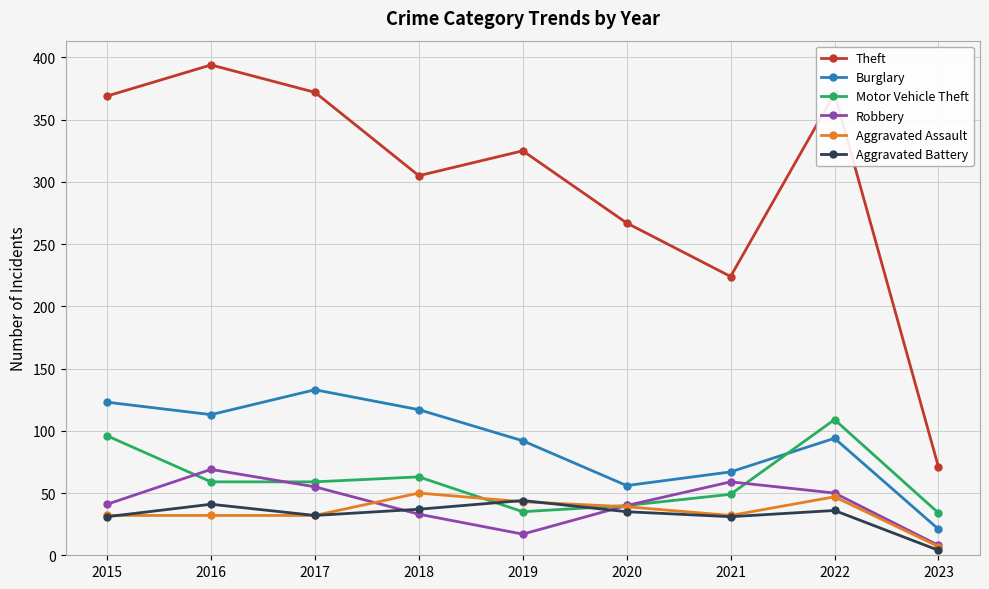

What is the total value across all series at 2016?

708